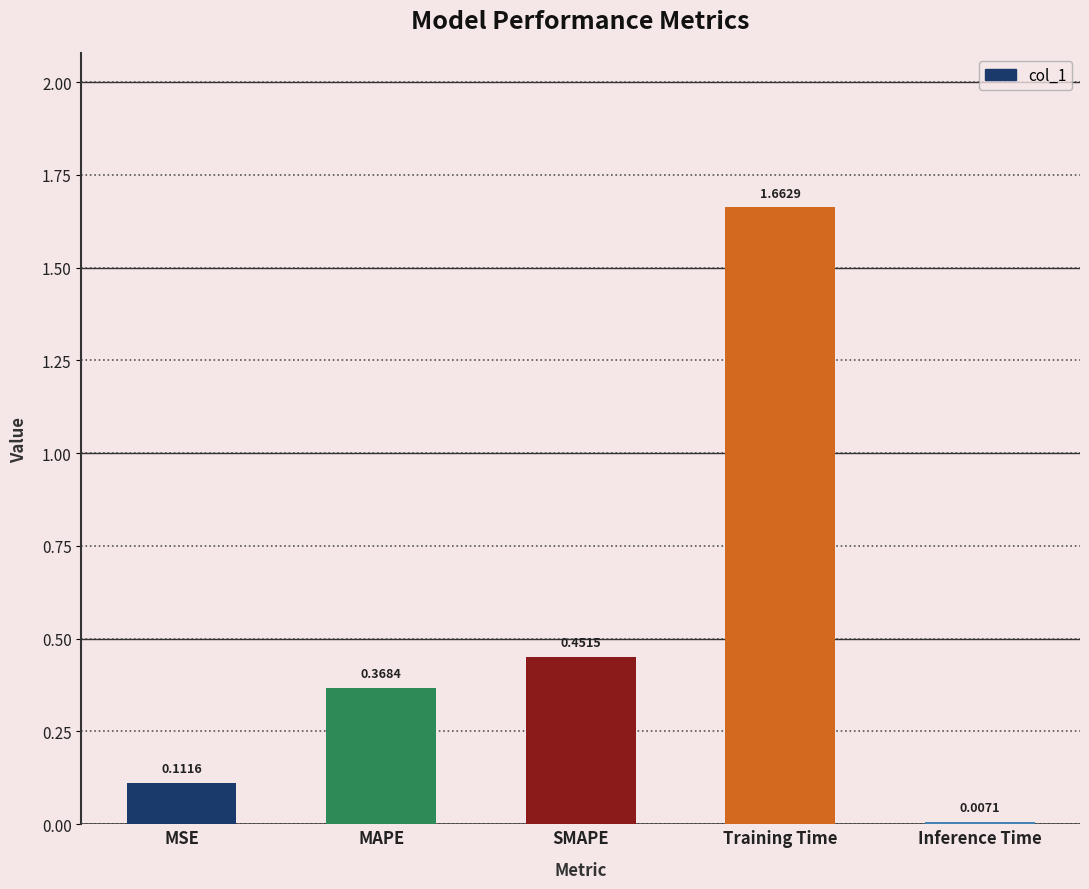

List the labels in order of value, largest first.

Training Time, SMAPE, MAPE, MSE, Inference Time